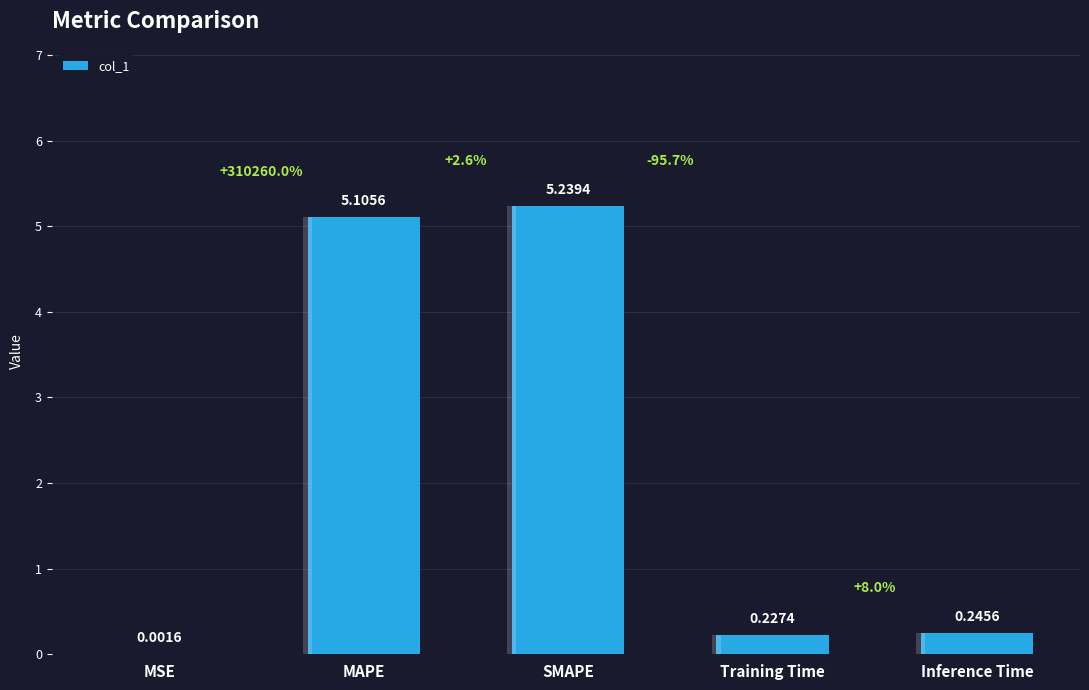

What is the change in value from MSE to Training Time?

+0.2